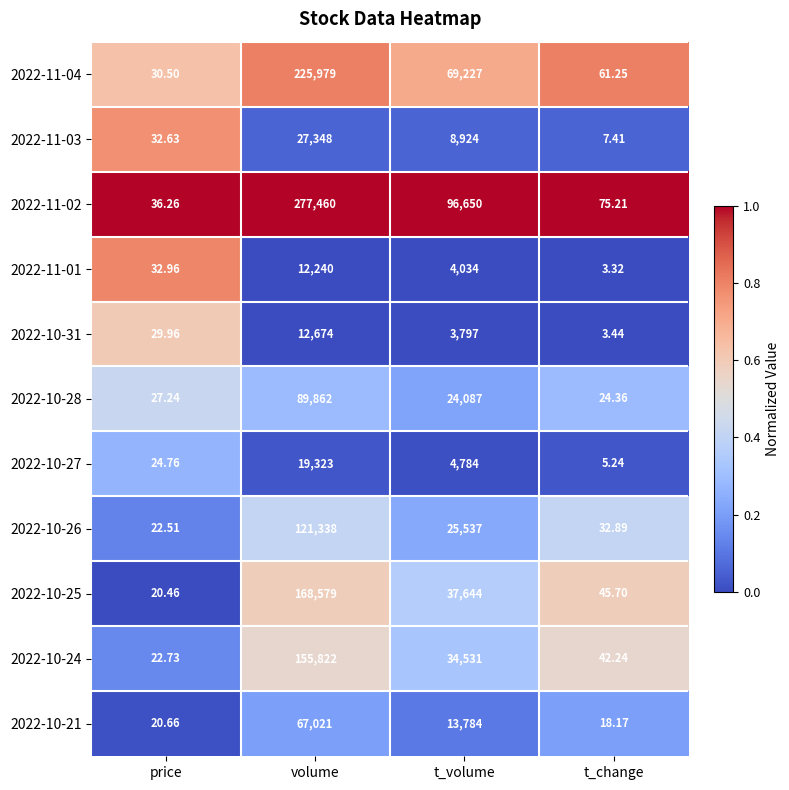

Is the value of 2022-11-04 at t_change greater than the value of 2022-10-26 at t_change?

Yes